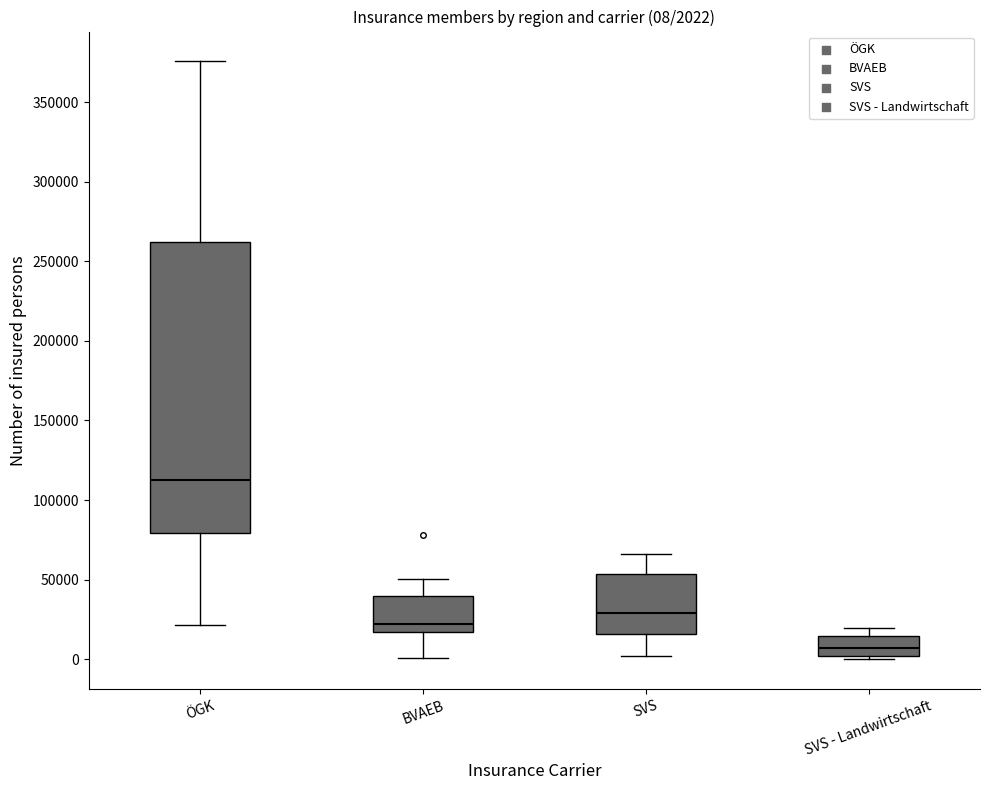

Which box is the tallest, from its lower edge to its upper edge?

ÖGK